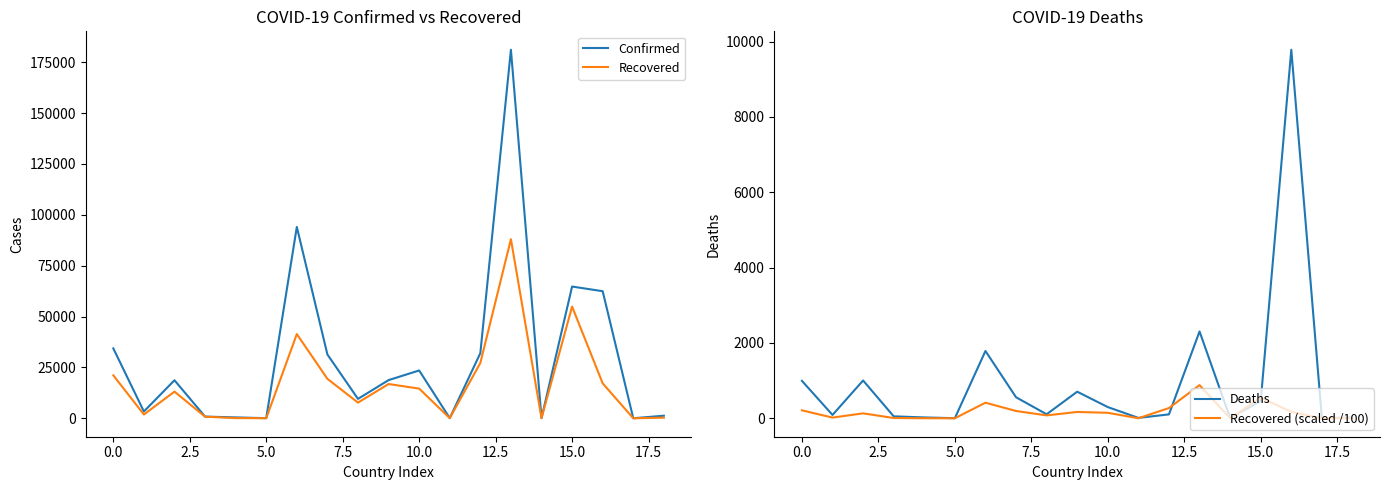

Which series has the widest spread of values?

Confirmed